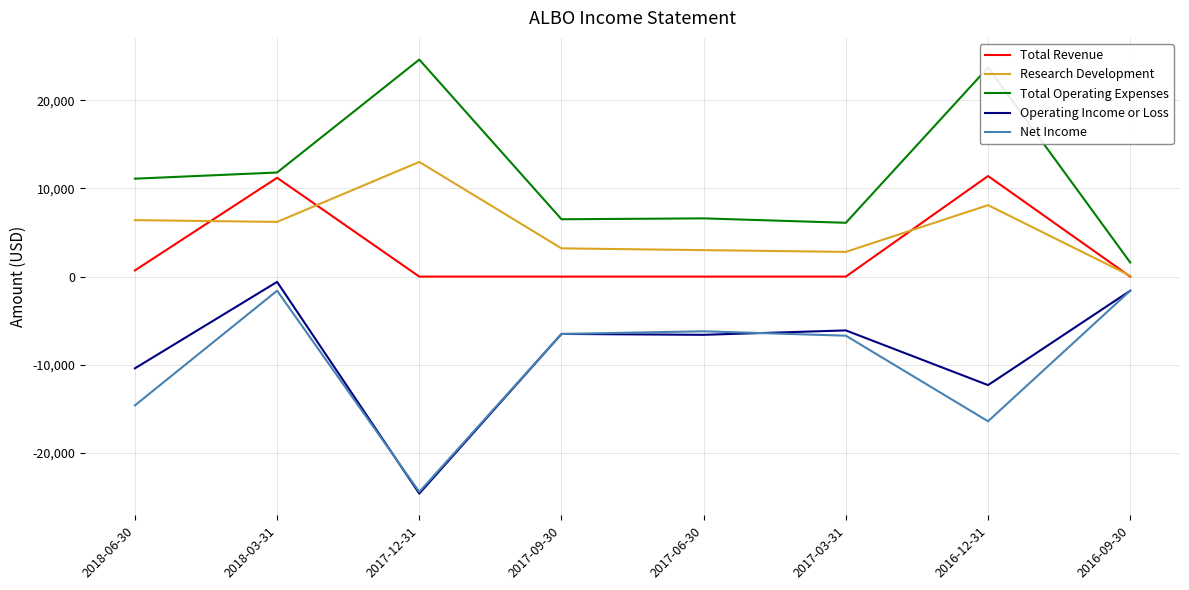

What are all the series names shown in the legend?

Total Revenue, Research Development, Total Operating Expenses, Operating Income or Loss, Net Income